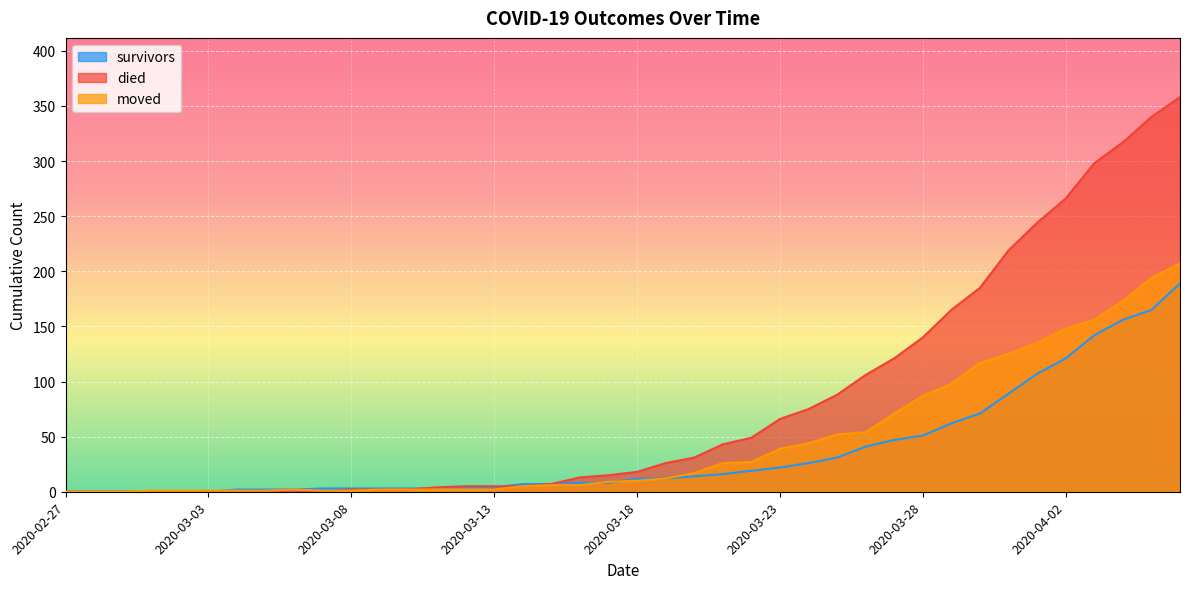

Which series has the widest spread of values?

died